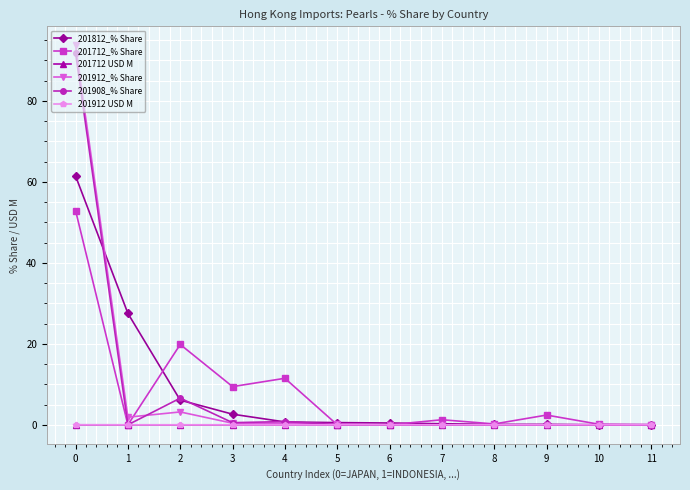

Is it true that 201908_% Share equals 0.0 at 9?

True